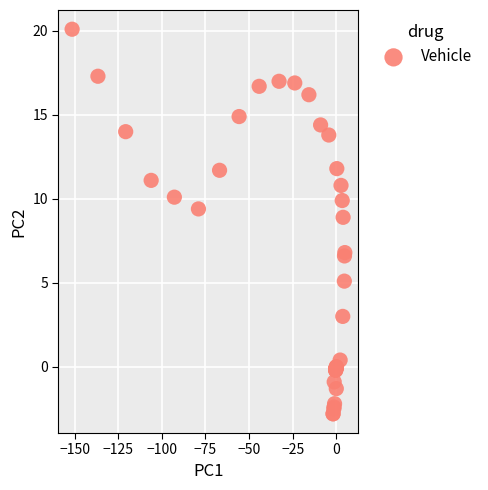

What Y value in the scatter plot is closest to 8?

8.9